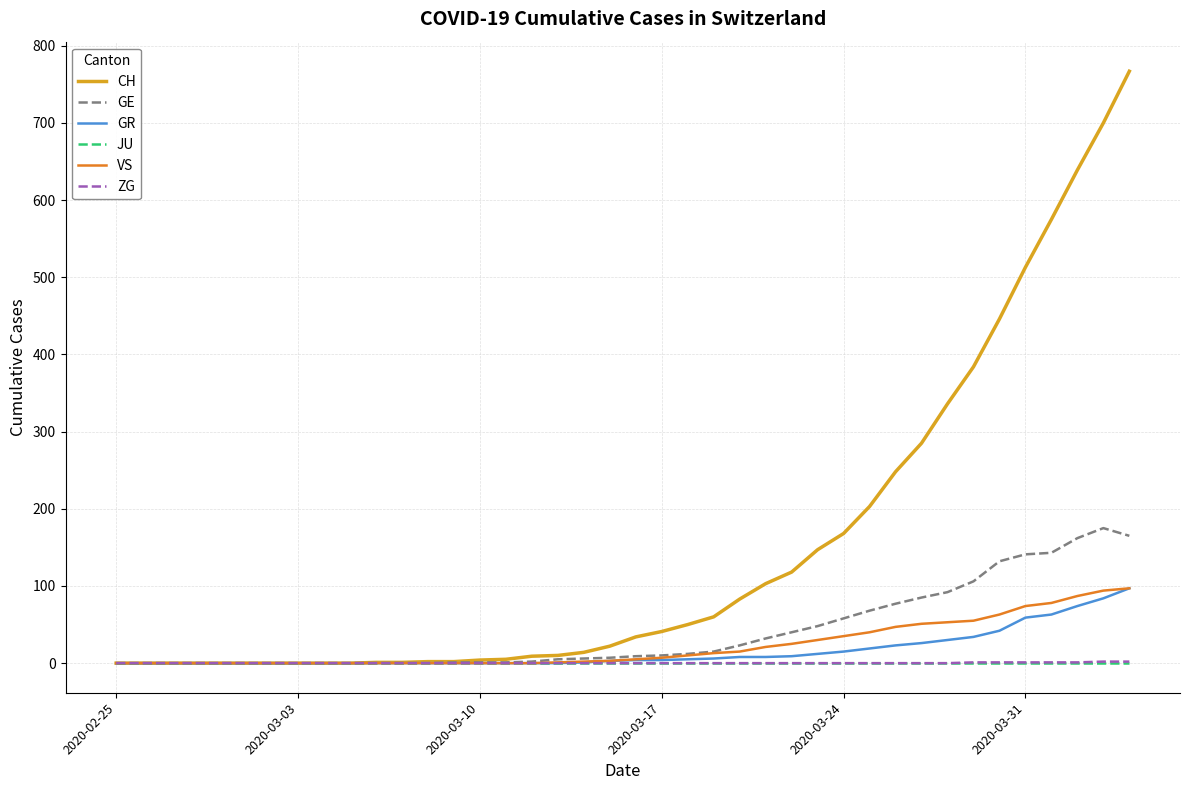

What is the maximum value for GR?

97